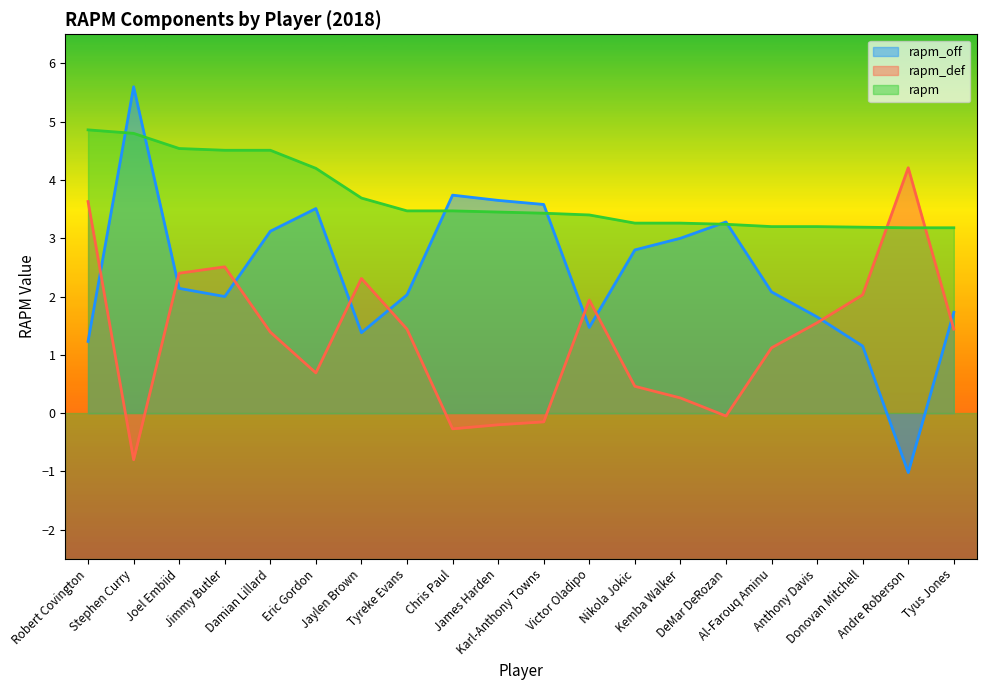

True or false: rapm_def has a value of 1.6 at Anthony Davis.

True